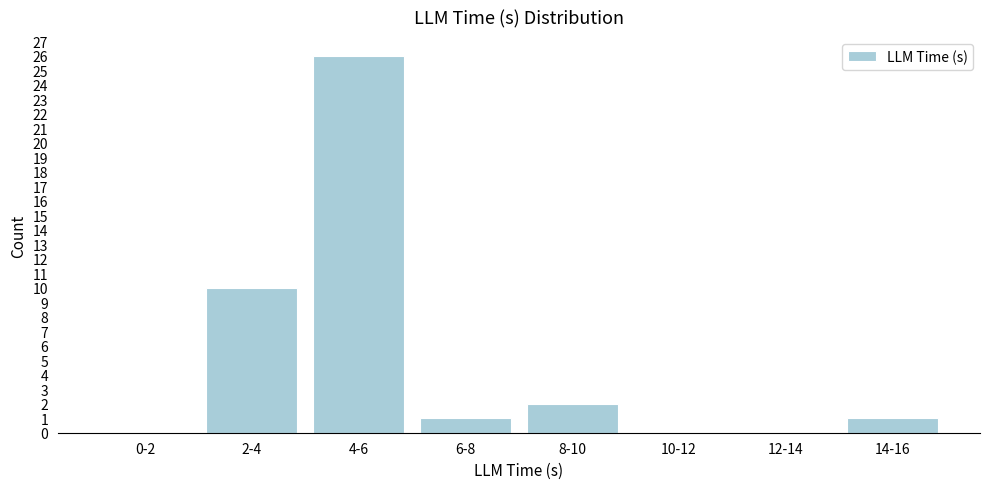

Reading left to right, extract all data points from this chart.

0-2=0	2-4=10	4-6=26	6-8=1	8-10=2	10-12=0	12-14=0	14-16=1